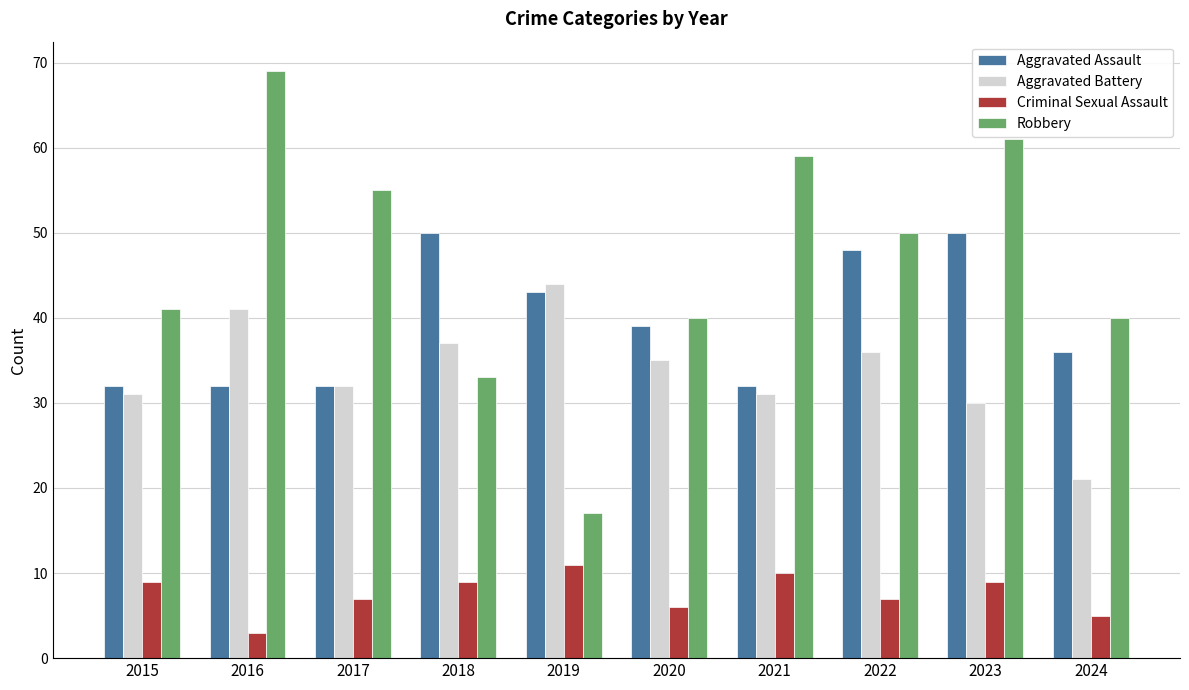

The Aggravated Assault series shows 57 at 2015. True or false?

False